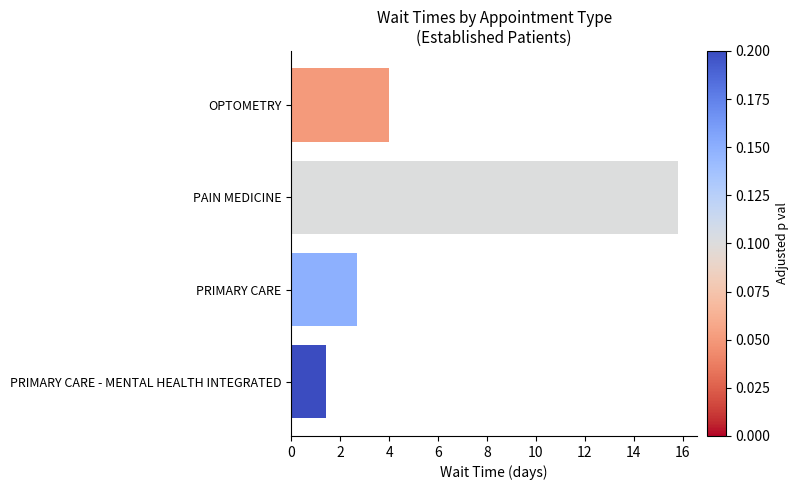

What is the difference between the maximum and minimum values?

14.4